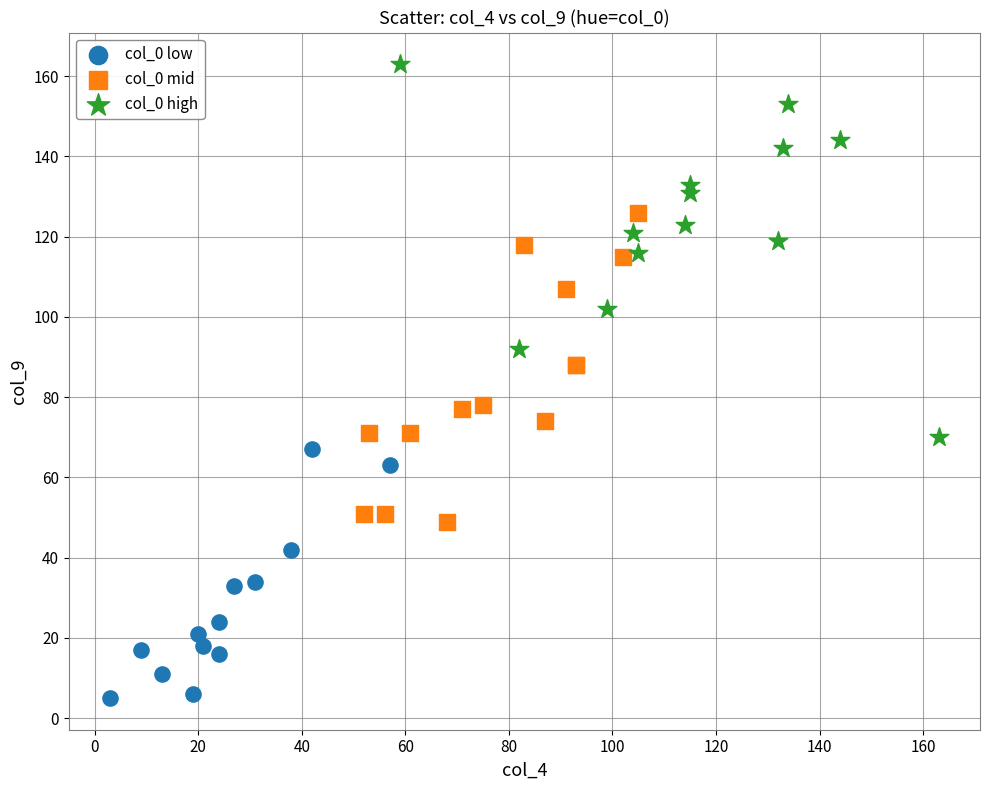

Which series reaches the maximum Y coordinate?

col_0 high